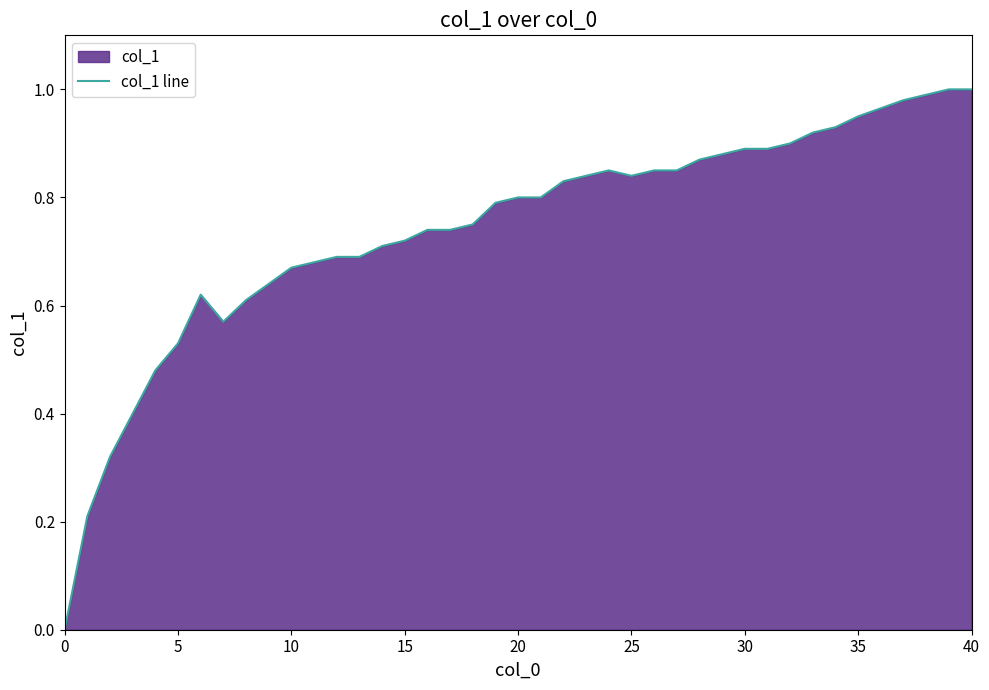

The value at 15 is 0.3. True or false?

False